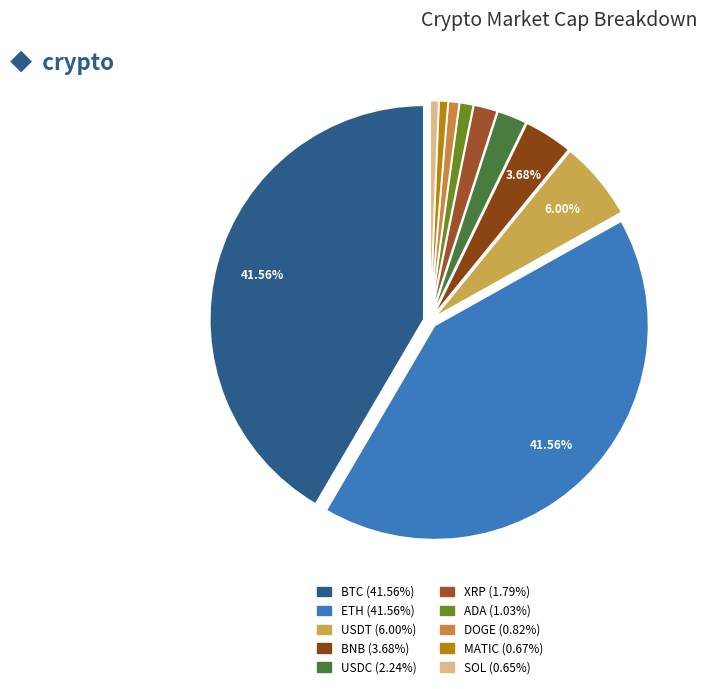

How many segments does this pie chart have?

10